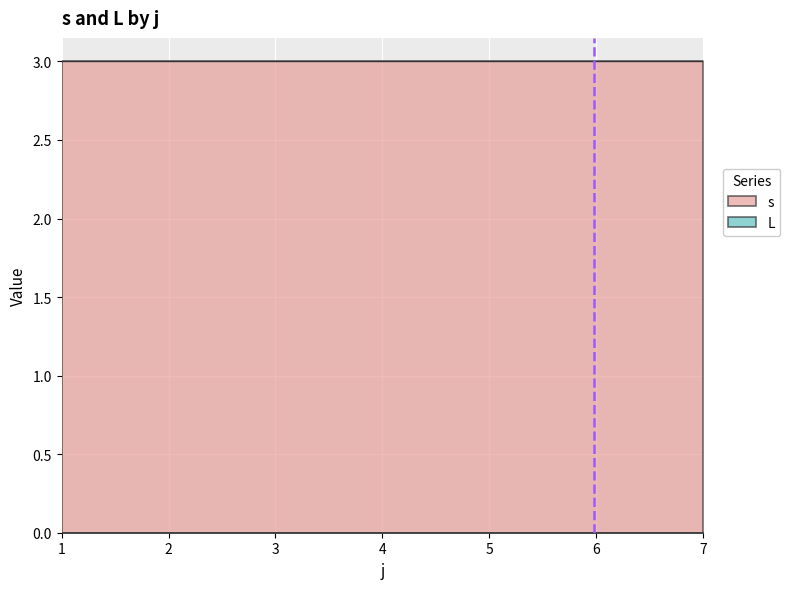

True or false: s and L intersect in this chart.

False